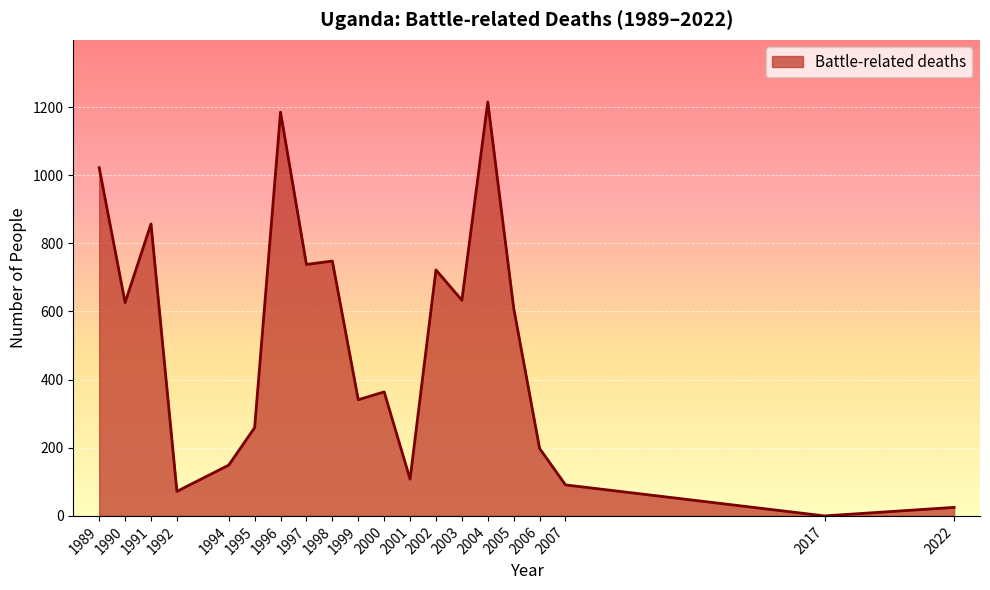

Reading right to left, what are all the values shown in this chart?

2022=25	2017=0	2007=91	2006=198	2005=610	2004=1215	2003=633	2002=722	2001=108	2000=364	1999=341	1998=748	1997=738	1996=1185	1995=259	1994=149	1992=72	1991=857	1990=626	1989=1022